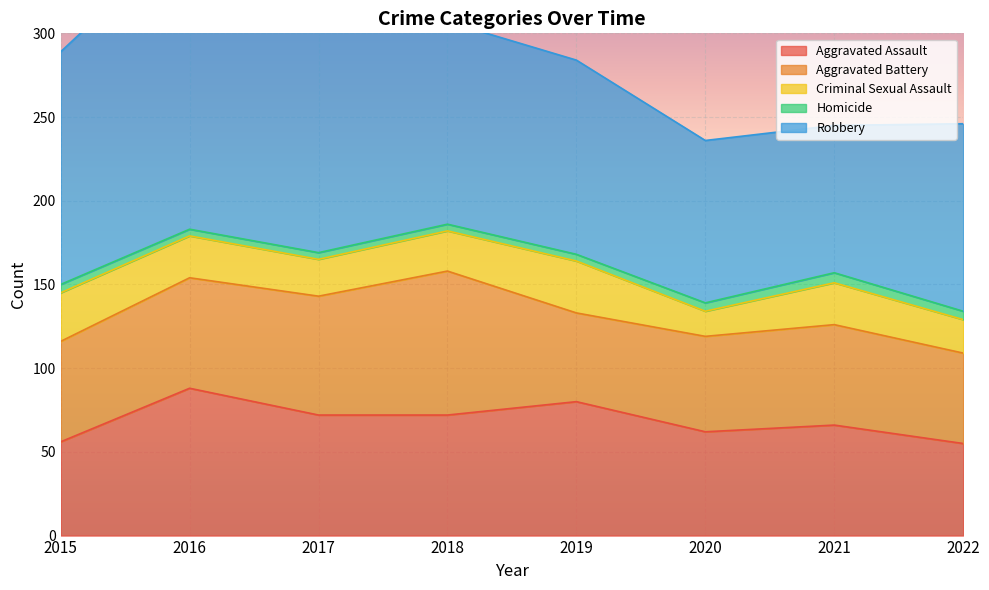

True or false: Aggravated Battery and Robbery cross at least once.

False